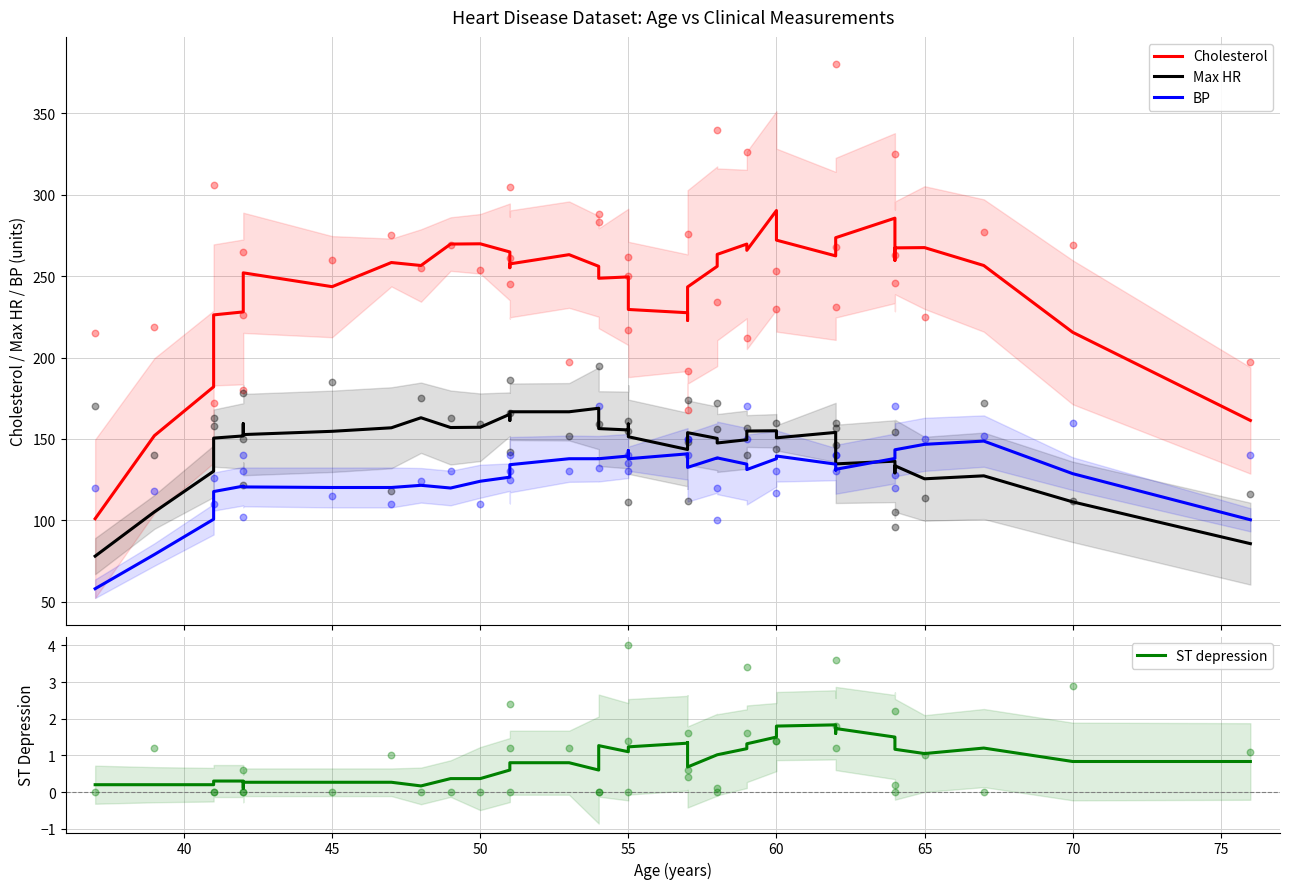

Which series has the largest total across all categories?

Cholesterol